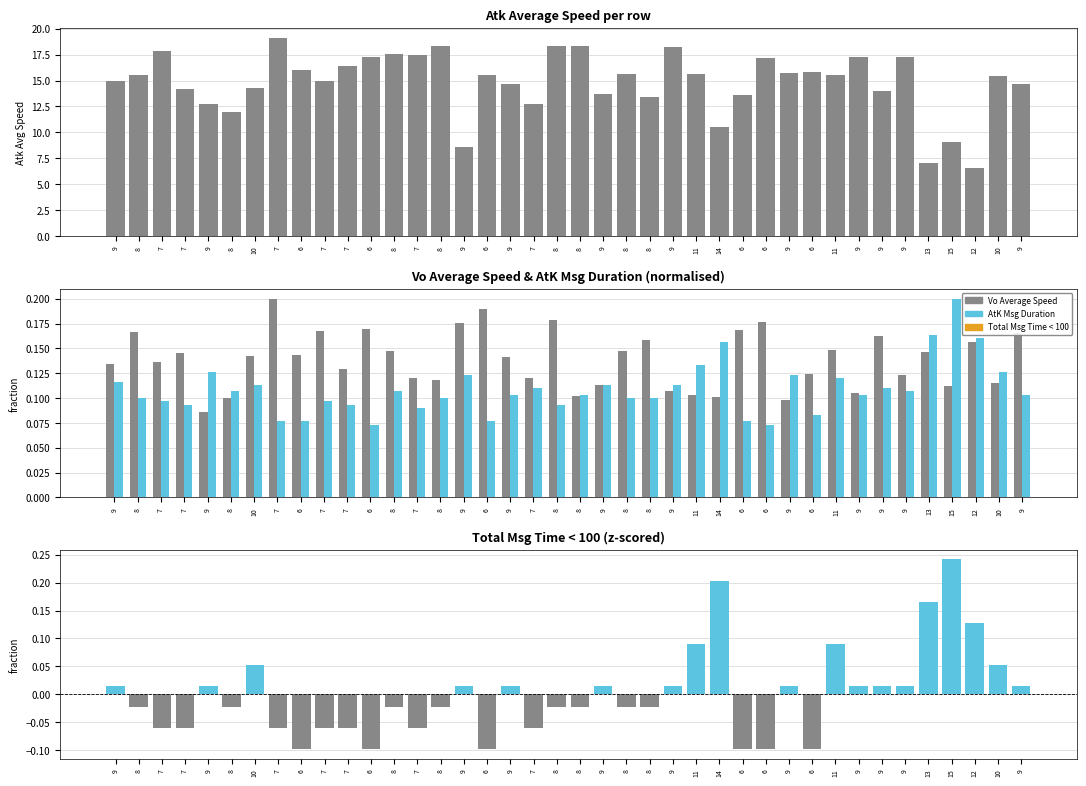

What is the difference between the maximum and minimum values in the Vo Average Speed series?

0.1